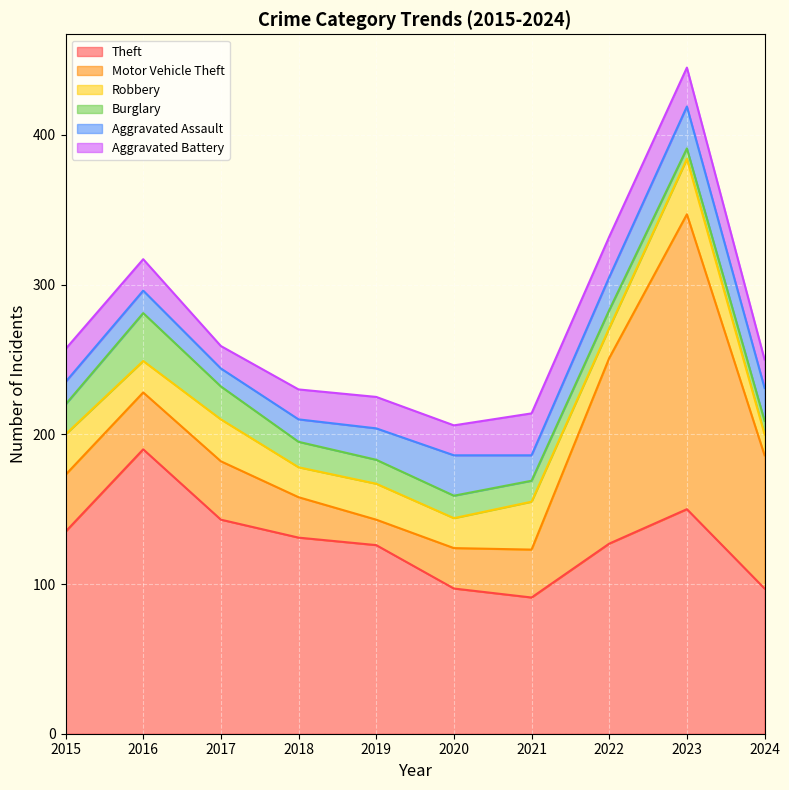

Where is Theft nearest to the value 140?

2017